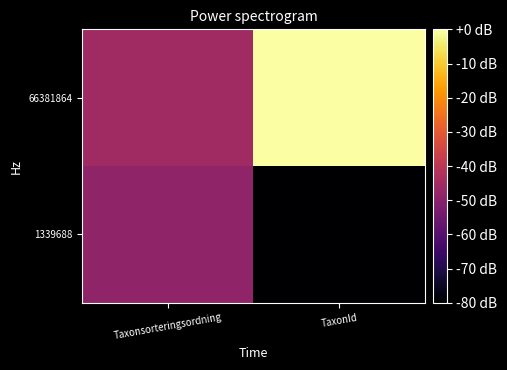

Reading right to left, transcribe all the data shown in this chart.

1339688: TaxonId=-80.0	Taxonsorteringsordning=-48.6
66381864: TaxonId=-0.0	Taxonsorteringsordning=-45.5